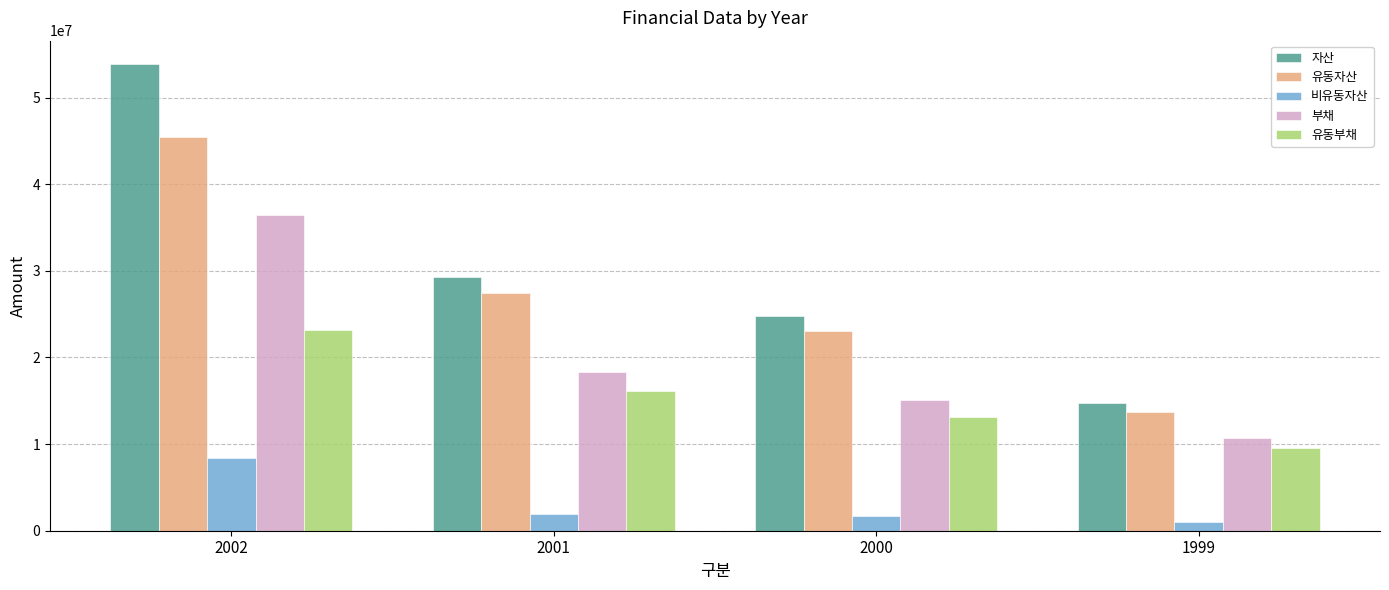

Is the value of 자산 at 2001 greater than the value of 부채 at 1999?

Yes